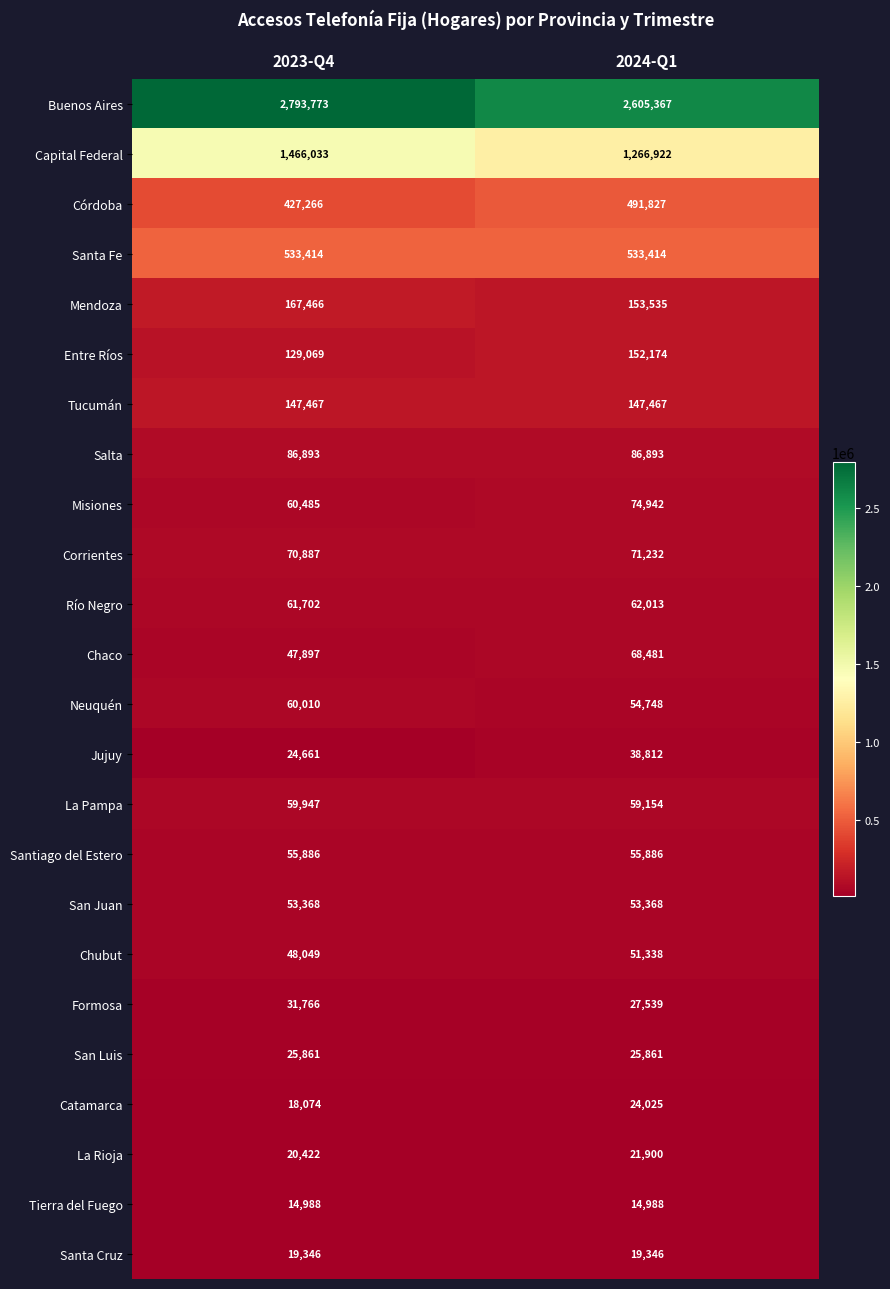

What is the difference between the maximum and minimum values in the Entre Ríos series?

23105